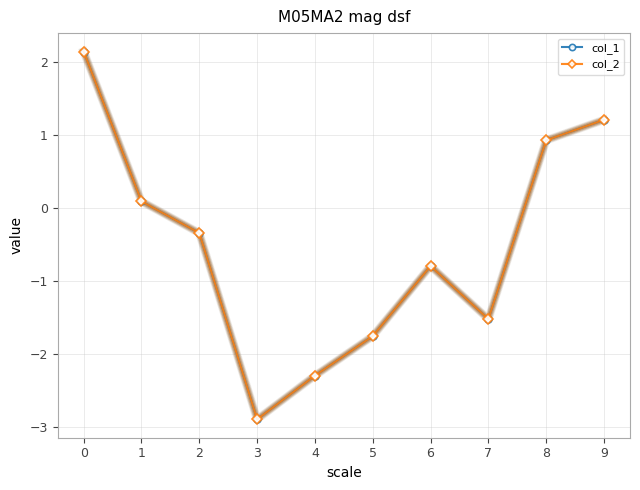

What is the total value across all series at 8?

1.9